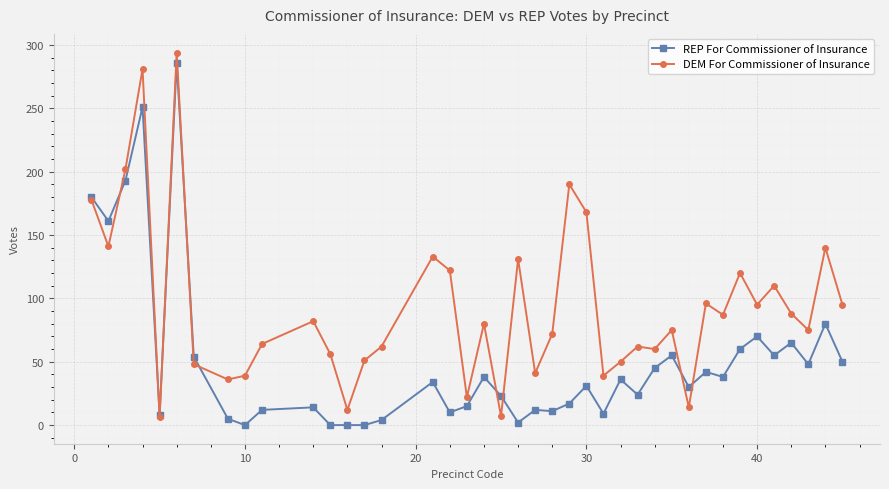

List the series in order of their peak value, lowest first.

REP For Commissioner of Insurance, DEM For Commissioner of Insurance